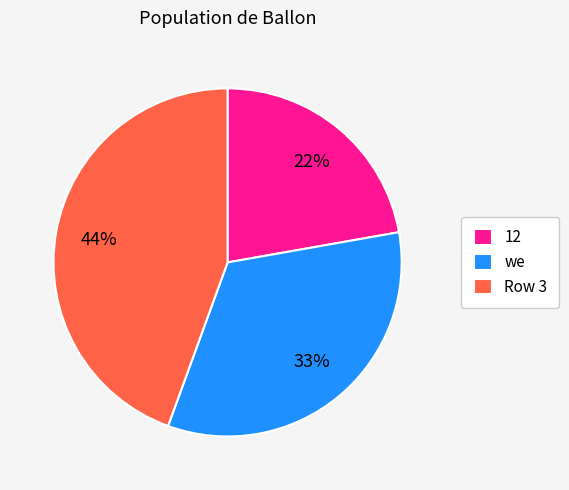

Which slice is the smallest?

12